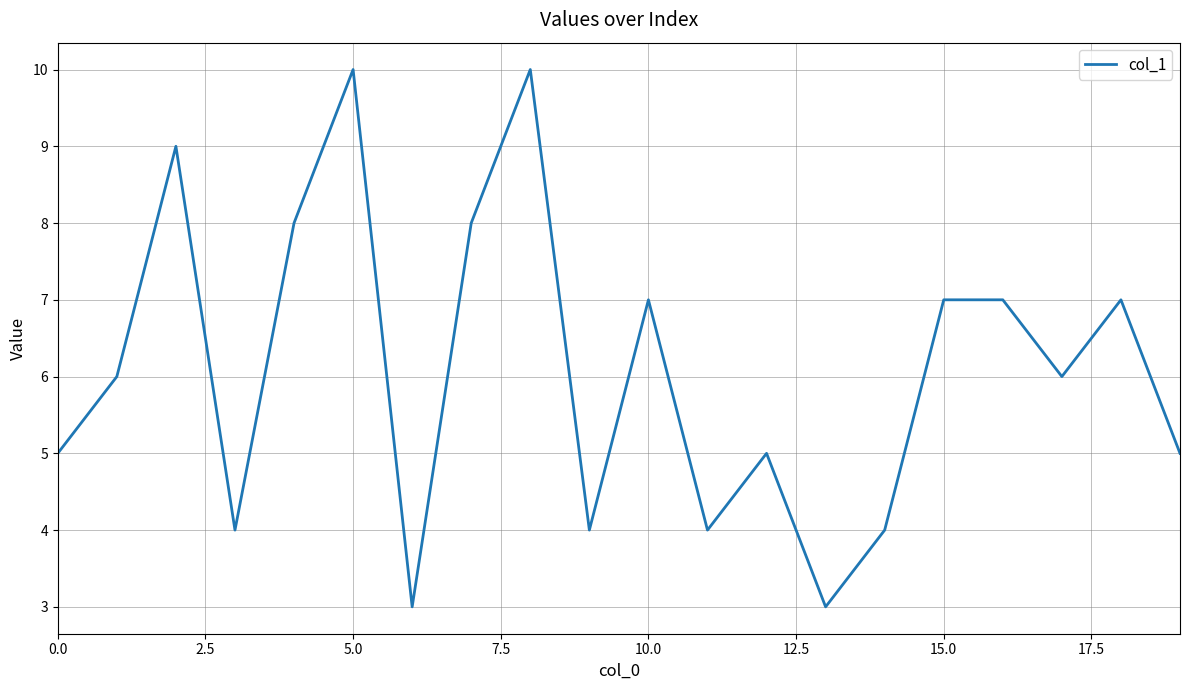

What is the maximum value shown in the chart?

10